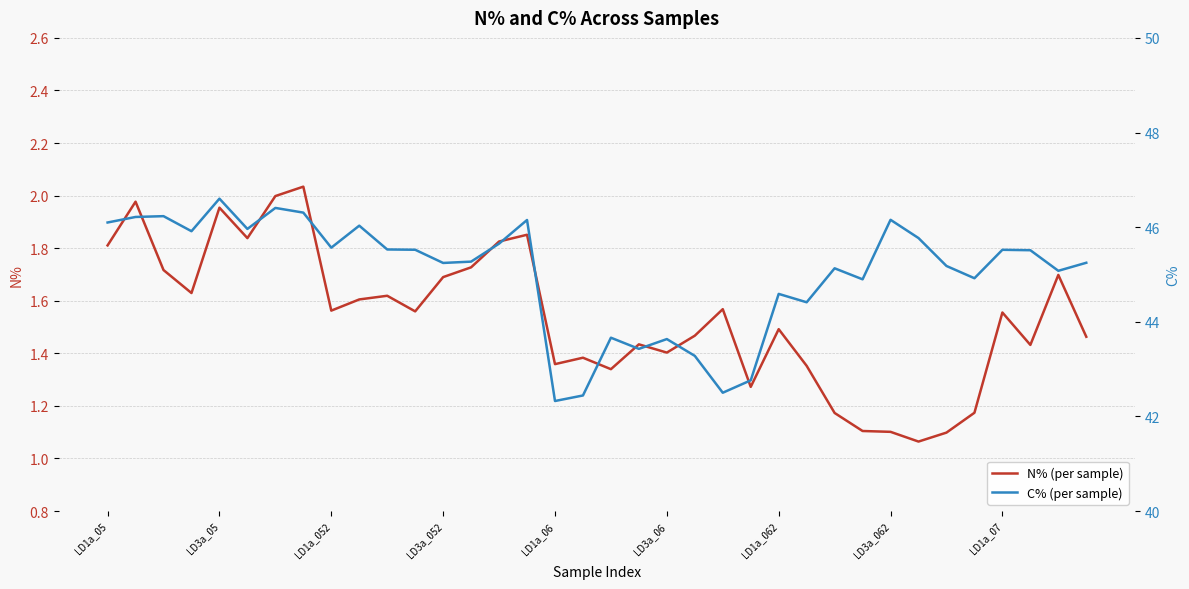

Rank the series by their average value, from highest to lowest.

C% (per sample), N% (per sample)